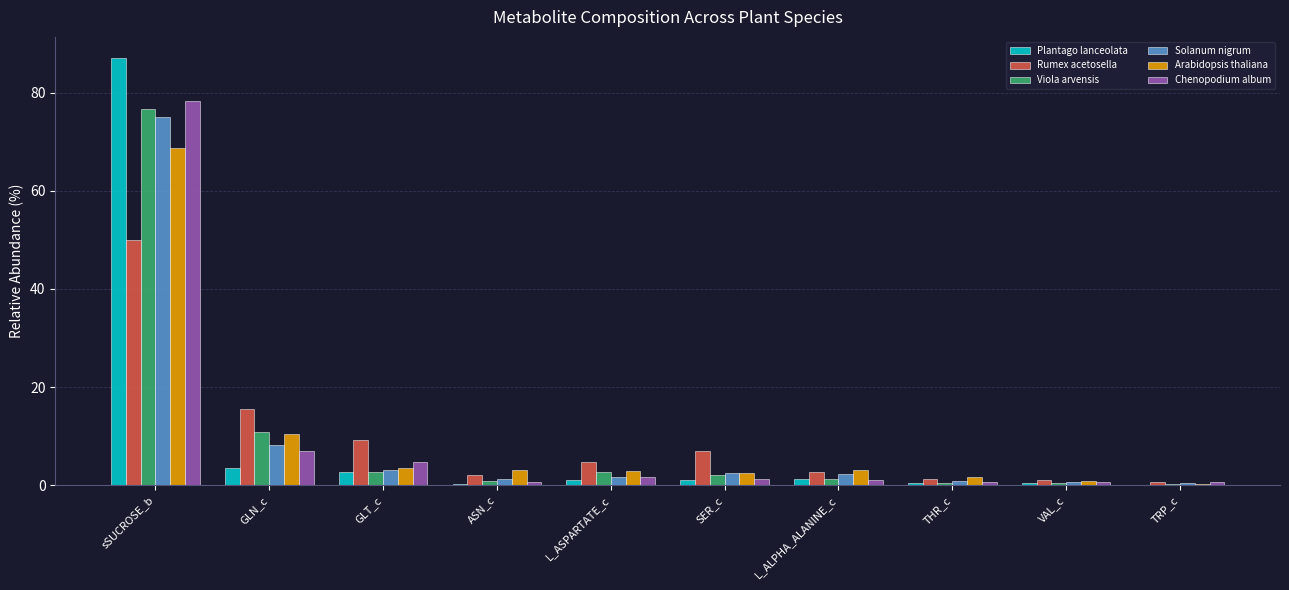

Between THR_c and TRP_c, which series saw the biggest shift?

Arabidopsis thaliana